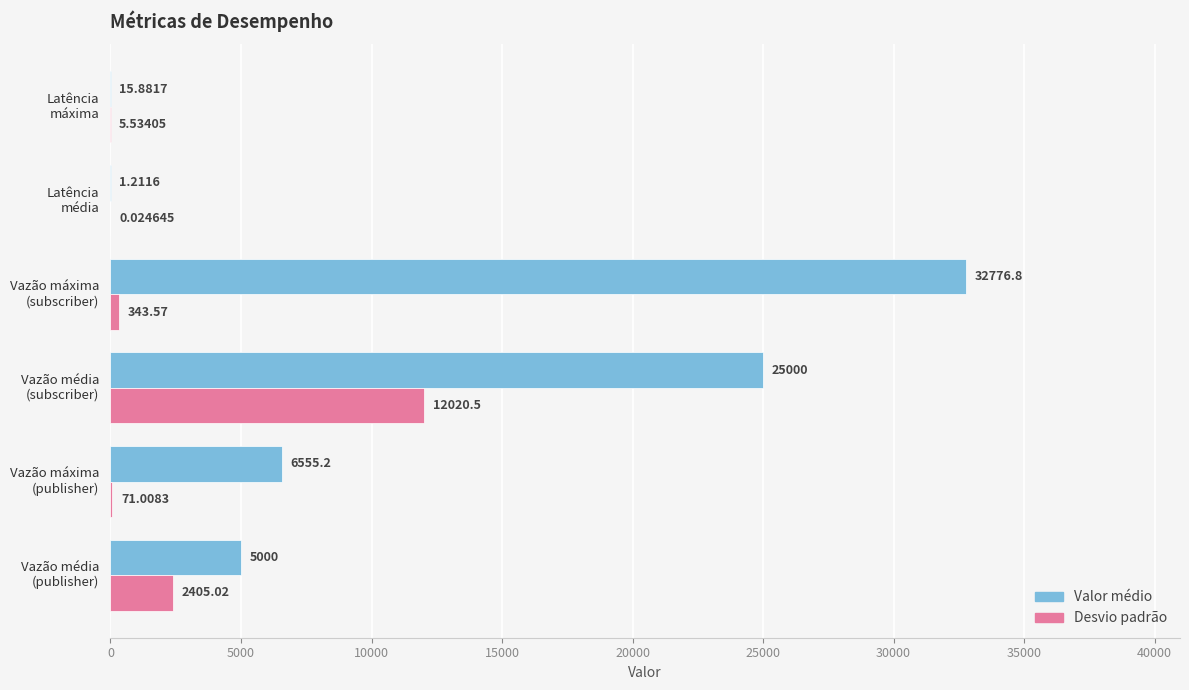

Which series has the largest range (max minus min)?

Valor médio